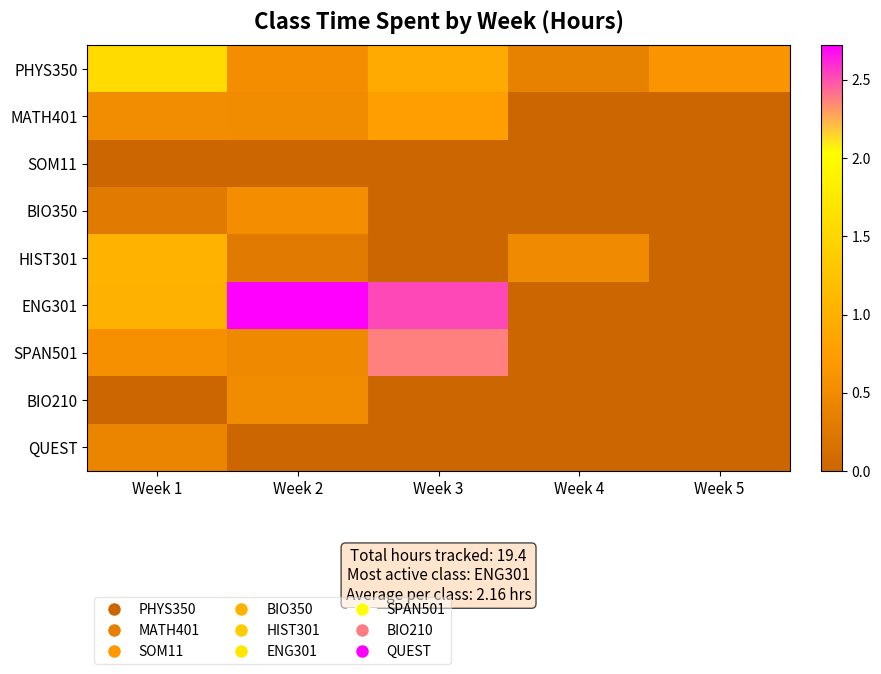

Reading left to right, transcribe all the data shown in this chart.

PHYS350: Week 1=1.6	Week 2=0.6	Week 3=0.9	Week 4=0.4	Week 5=0.6
MATH401: Week 1=0.5	Week 2=0.5	Week 3=0.8	Week 4=0.0	Week 5=0.0
SOM11: Week 1=0.0	Week 2=0.0	Week 3=0.0	Week 4=0.0	Week 5=0.0
BIO350: Week 1=0.3	Week 2=0.6	Week 3=0.0	Week 4=0.0	Week 5=0.0
HIST301: Week 1=1.0	Week 2=0.3	Week 3=0.0	Week 4=0.5	Week 5=0.0
ENG301: Week 1=1.0	Week 2=2.7	Week 3=2.5	Week 4=0.0	Week 5=0.0
SPAN501: Week 1=0.6	Week 2=0.5	Week 3=2.4	Week 4=0.0	Week 5=0.0
BIO210: Week 1=0.0	Week 2=0.5	Week 3=0.0	Week 4=0.0	Week 5=0.0
QUEST: Week 1=0.4	Week 2=0.0	Week 3=0.0	Week 4=0.0	Week 5=0.0